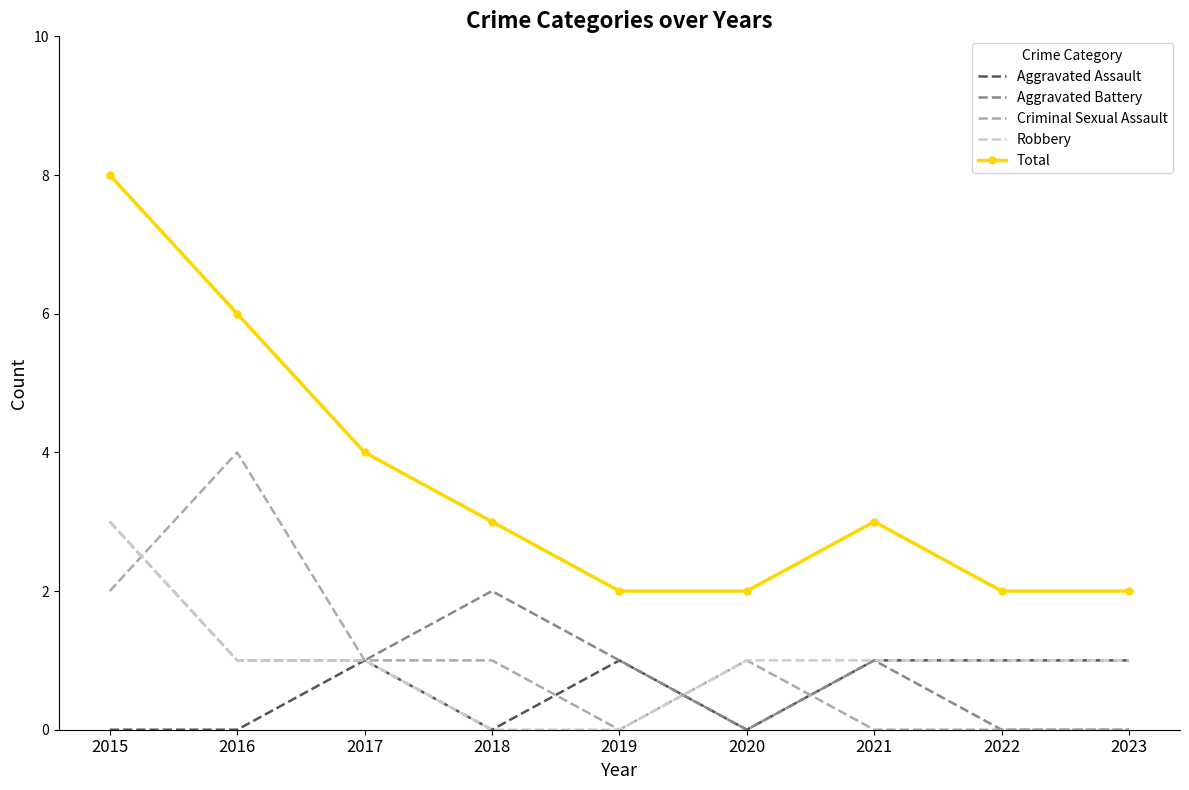

Which series changed the most between 2015 and 2023?

Total